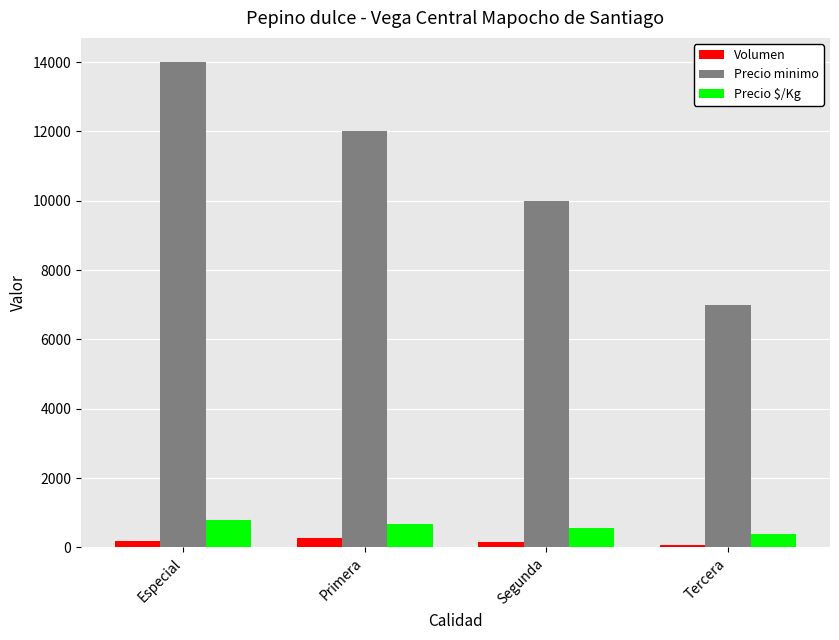

True or false: Precio minimo has a value of 4081 at Especial.

False